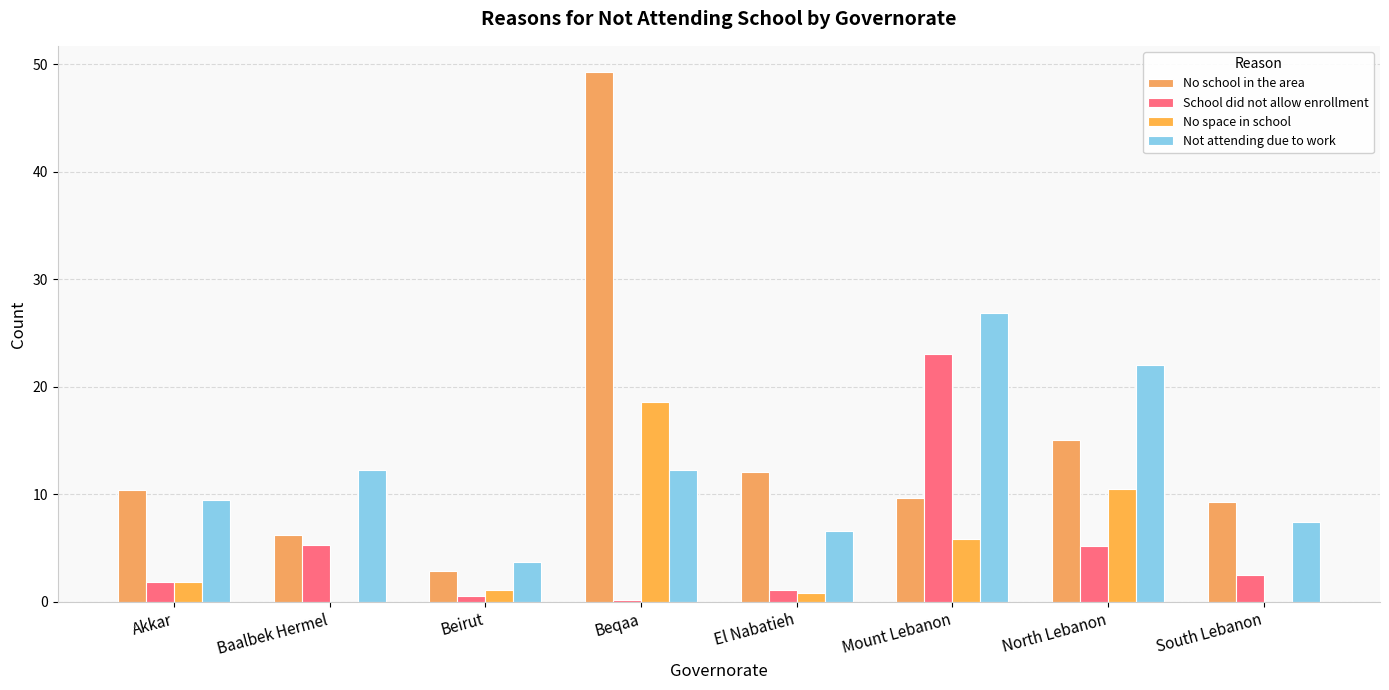

Rank the series at Beirut from lowest to highest value.

School did not allow enrollment, No space in school, No school in the area, Not attending due to work